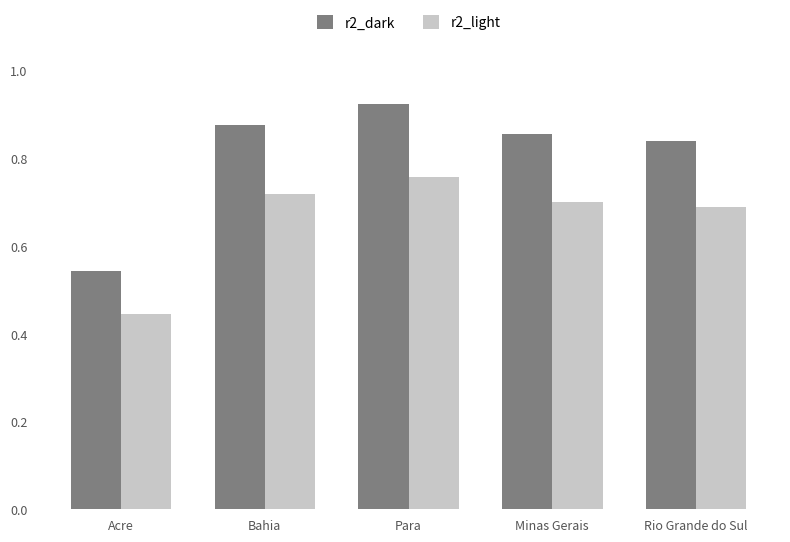

What is the difference between the highest and lowest values at Rio Grande do Sul?

0.2